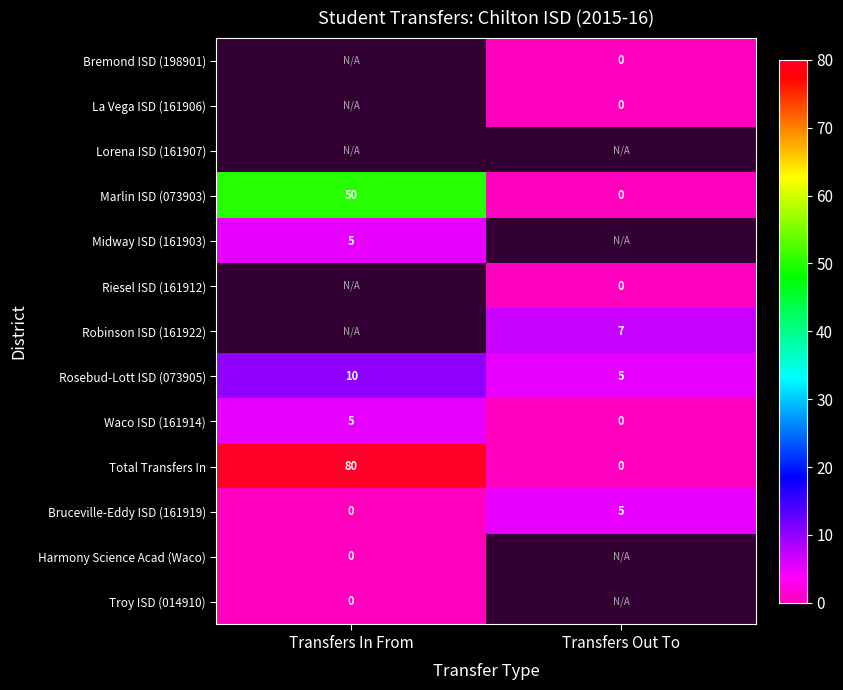

True or false: Marlin ISD (073903) has a value of 26 at Transfers Out To.

False